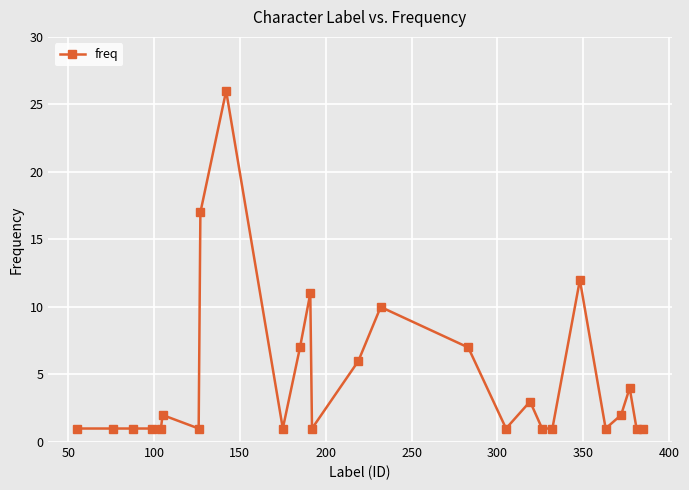

Reading left to right, transcribe all the data shown in this chart.

1	1	1	1	1	2	1	17	26	1	7	11	1	6	10	7	1	3	1	1	12	1	2	4	1	1